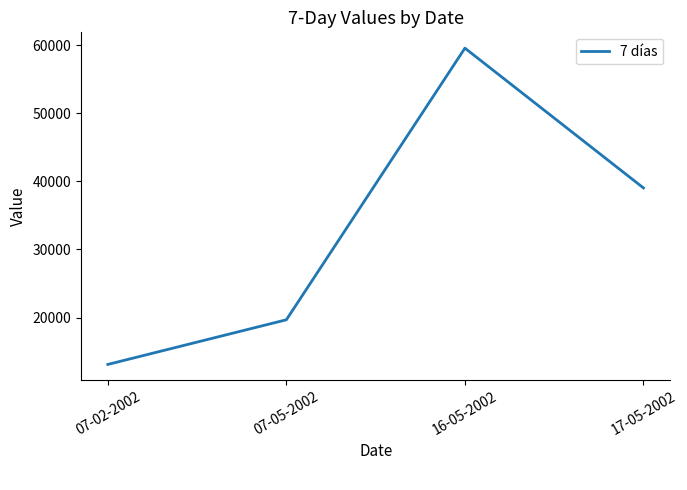

True or false: the data has more than 2 interior local peaks.

False